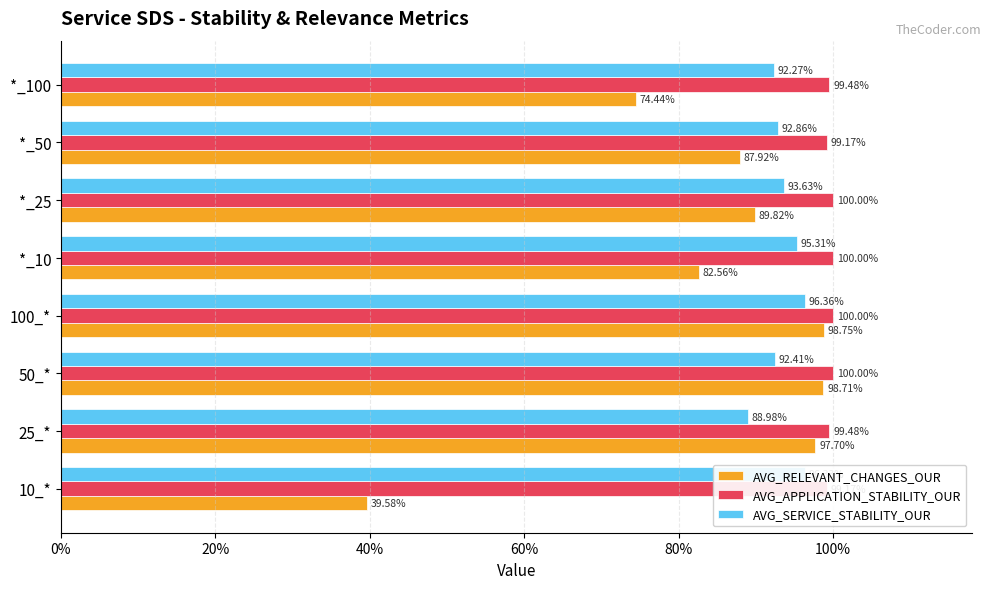

What position from the left is 10_*?

1